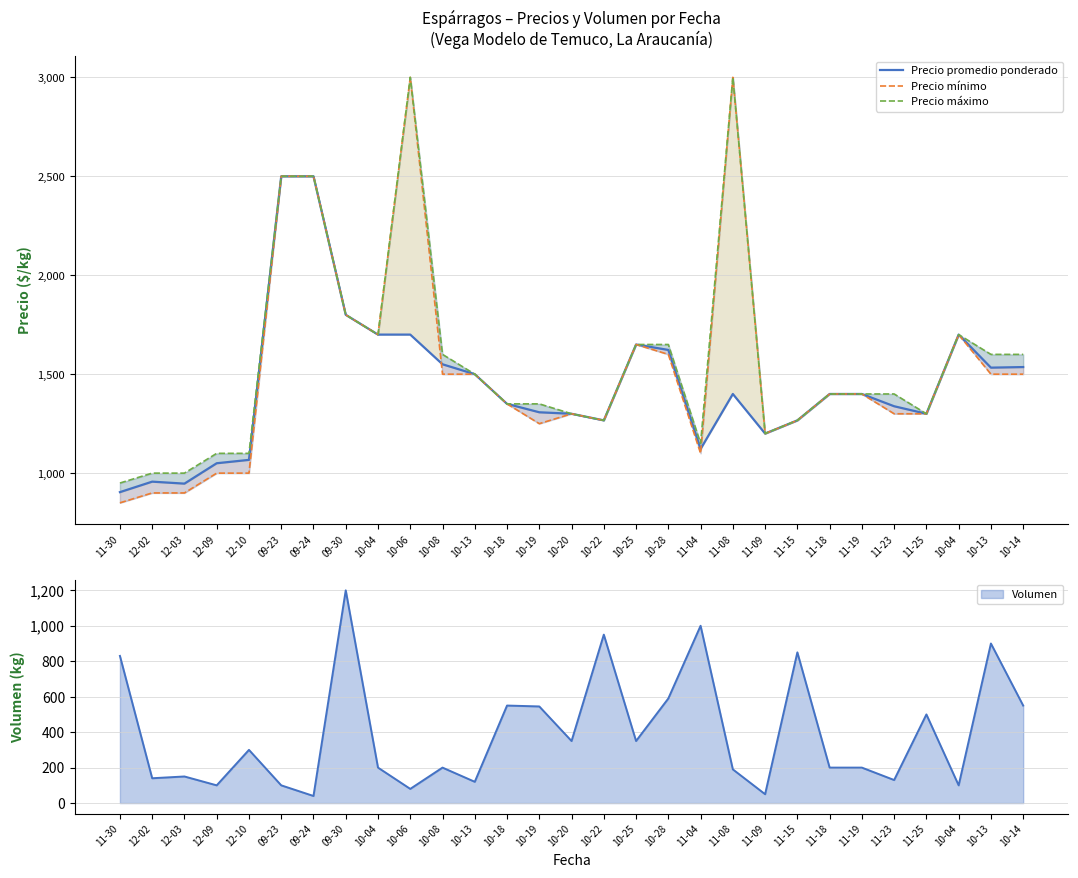

What is the label of the 13th point from the left?

10-18